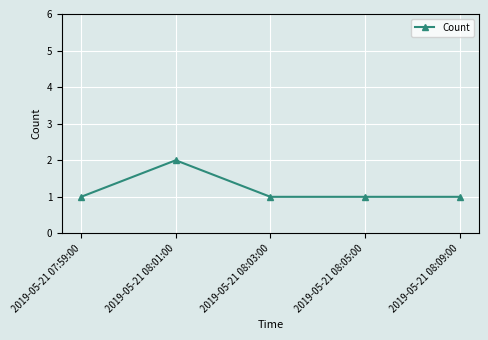

Where is the first local maximum?

2019-05-21 08:01:00